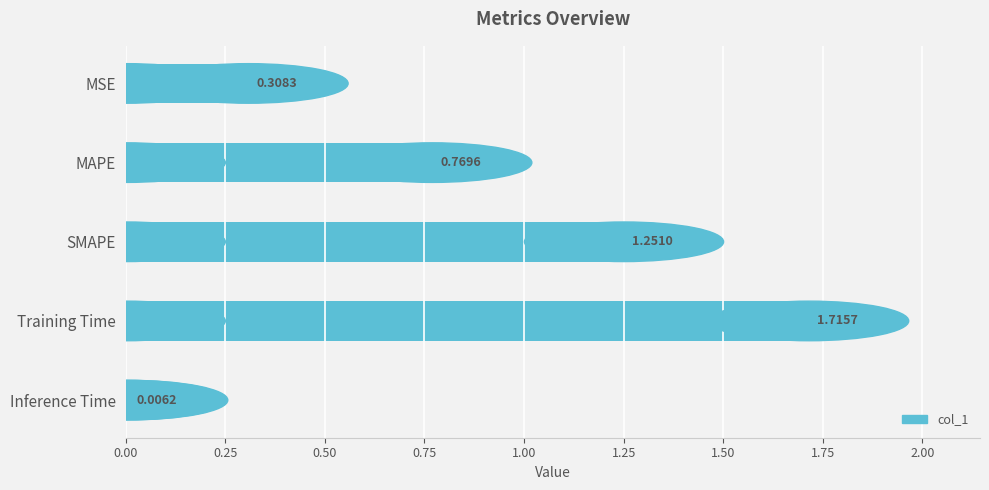

What is the change in value from MAPE to Training Time?

+0.9